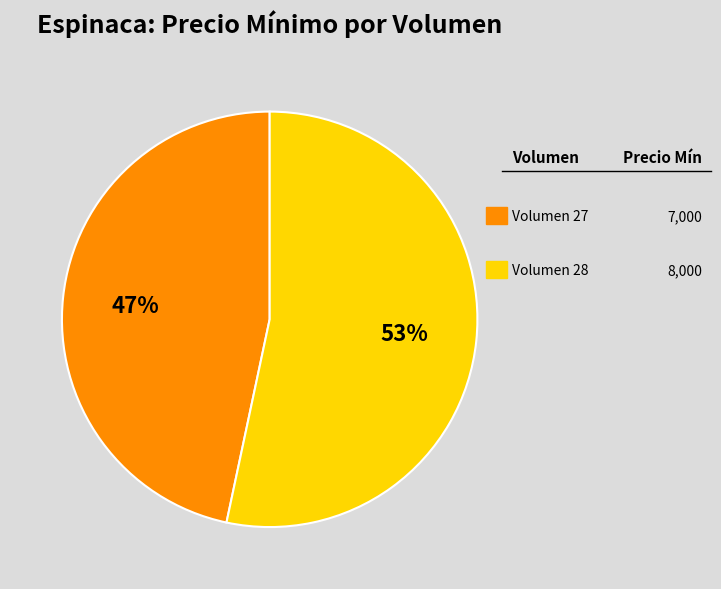

Does any single category account for the majority?

Yes